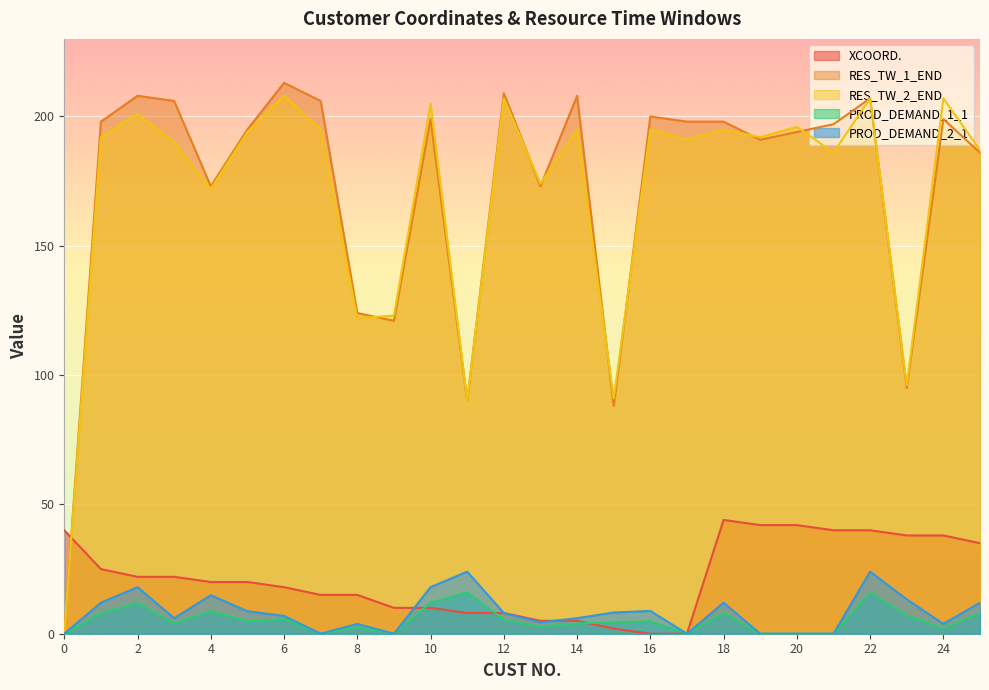

At which category does the chart reach its minimum across all series?

16